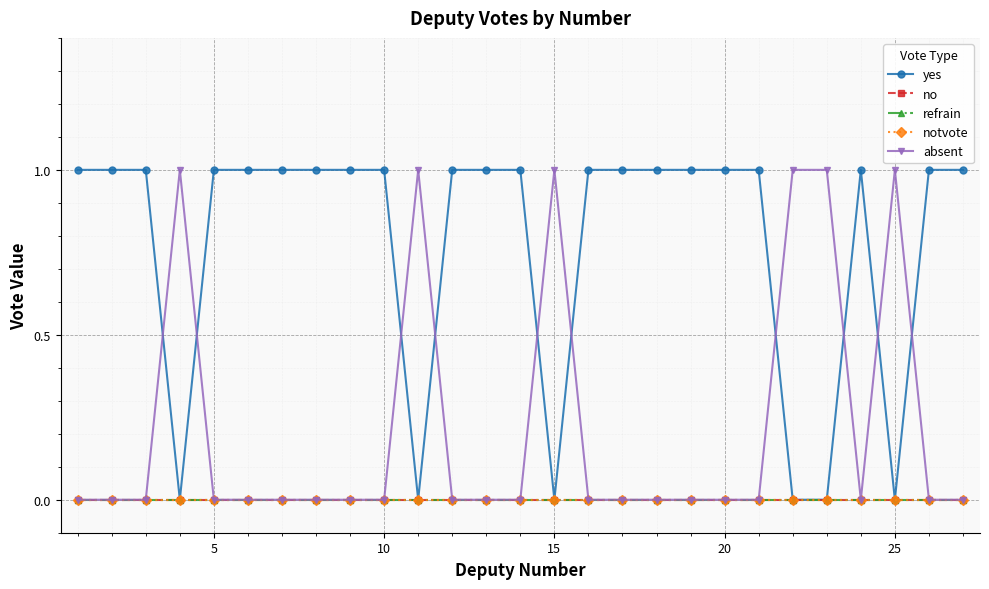

How many yes values are between 1 and 2?

21